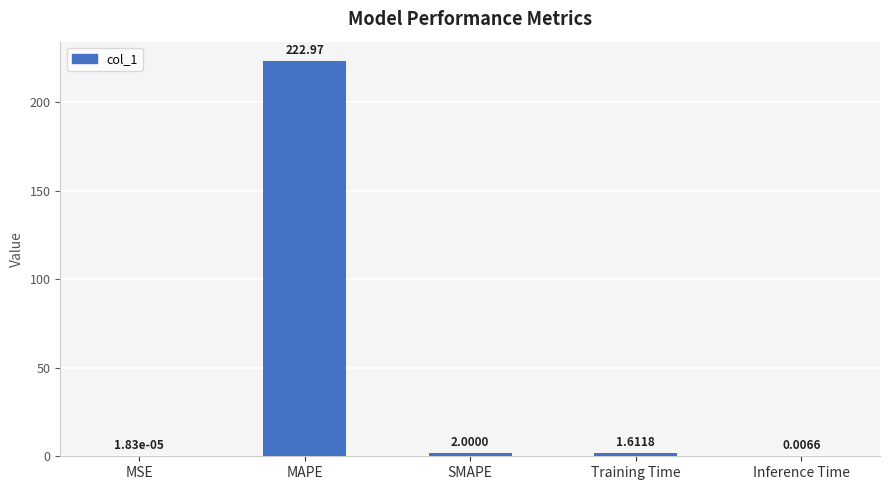

Count the number of categories in the chart.

5